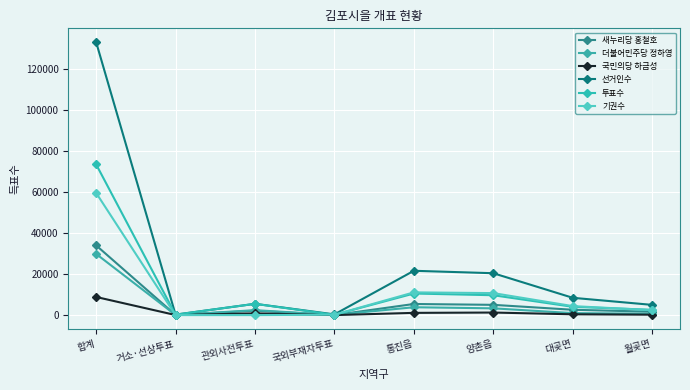

How many lines are shown in the chart?

6